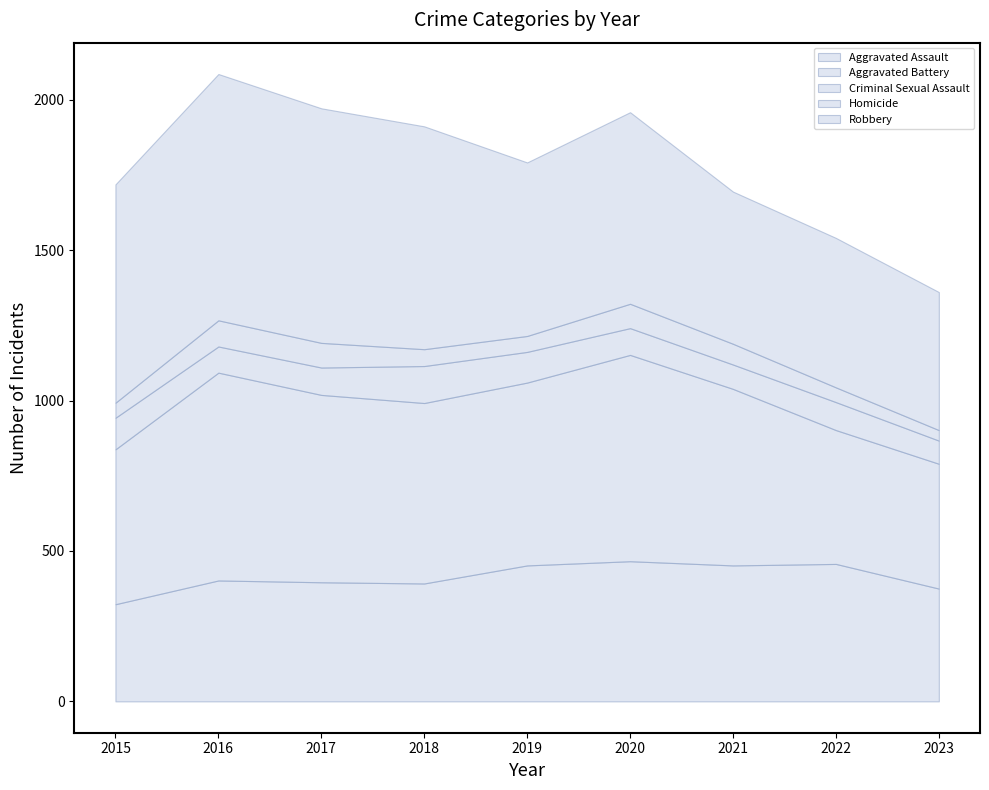

How many interior local valleys does the Homicide series have?

1